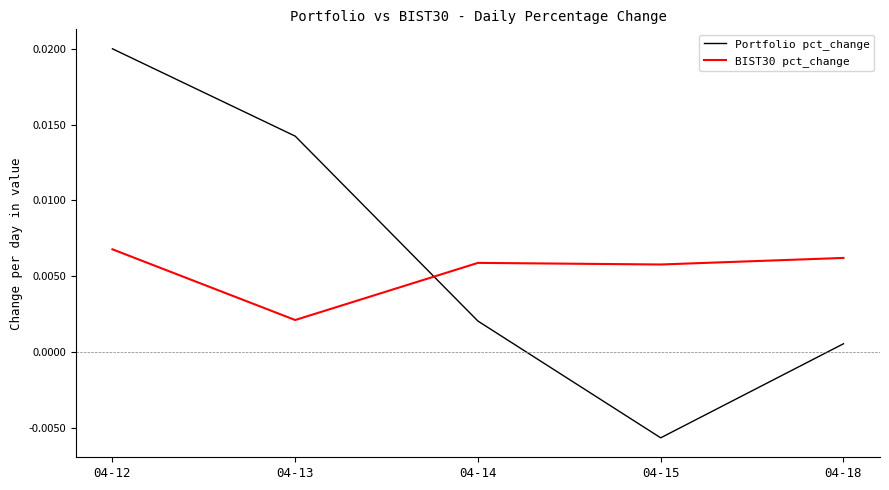

Is the value of Portfolio pct_change at 04-13 greater than the value of BIST30 pct_change at 04-14?

Yes